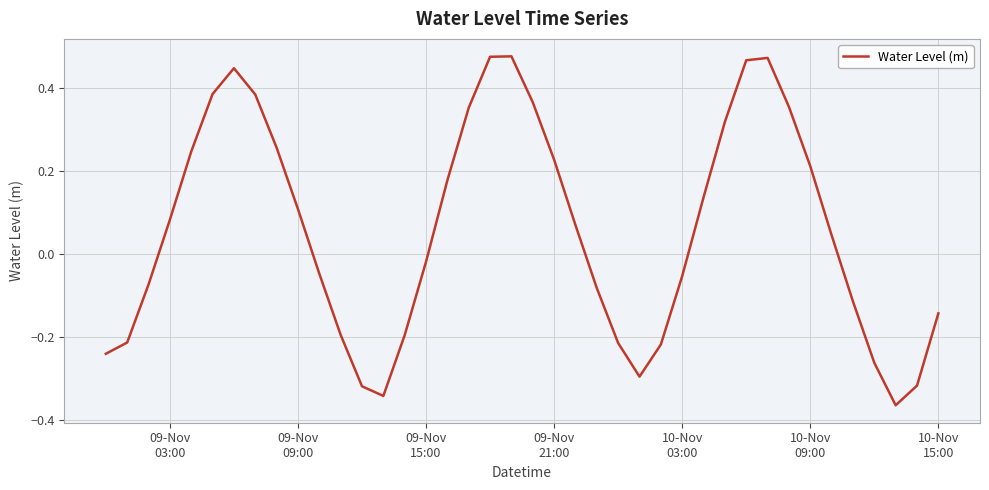

How many values are above zero?

21